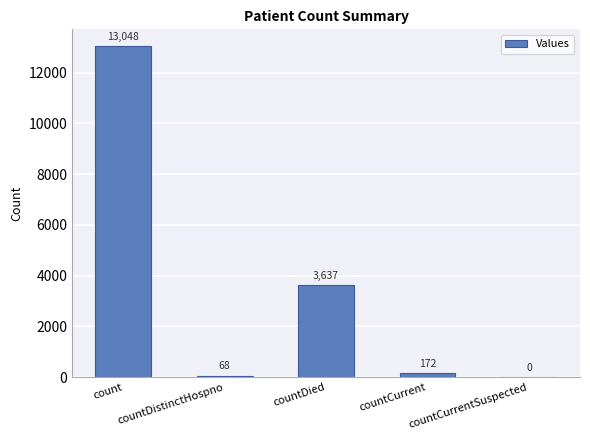

Where is the data nearest to the value 6524?

countDied